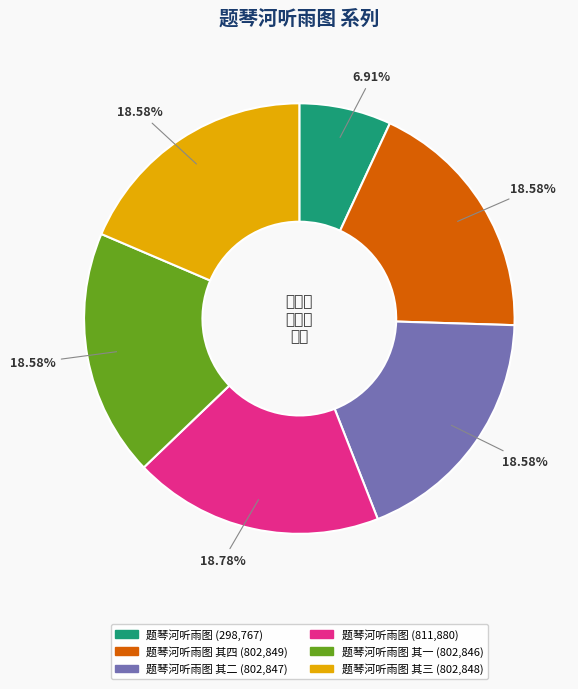

How many segments does this pie chart have?

6